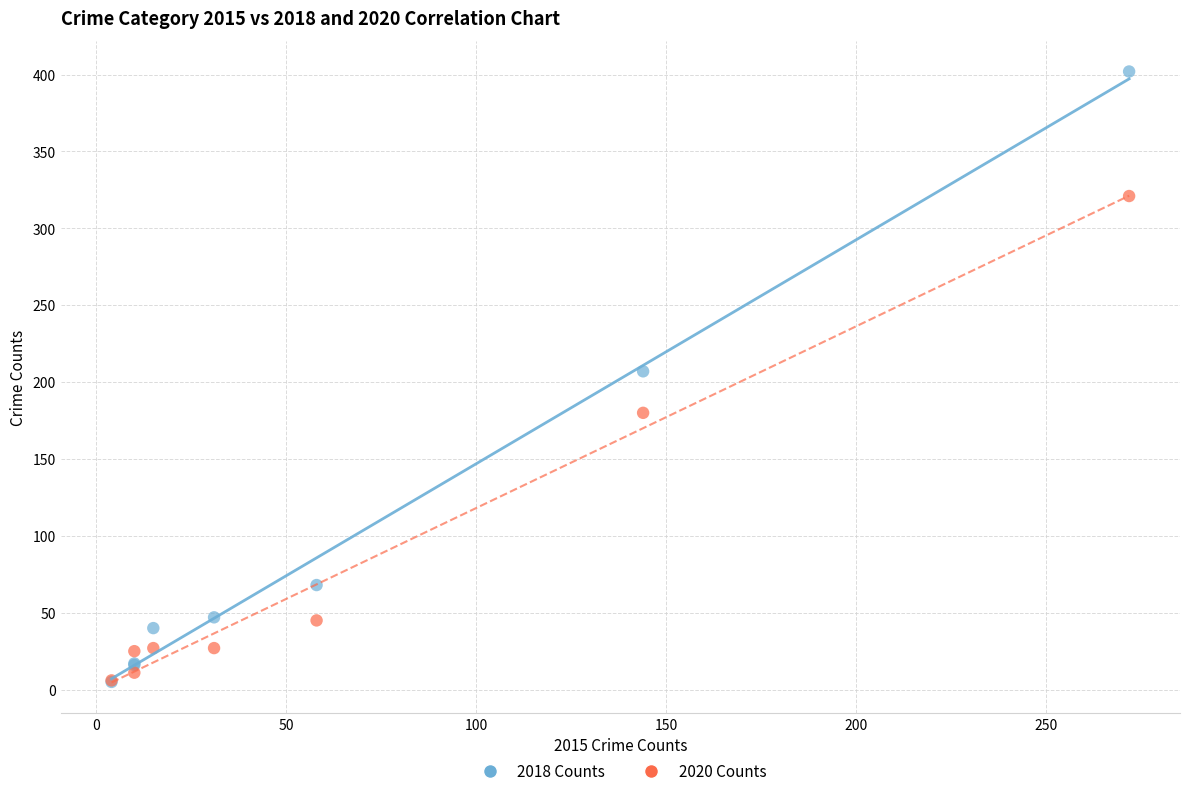

In the 2020 Counts series, what Y value is closest to 163?

180